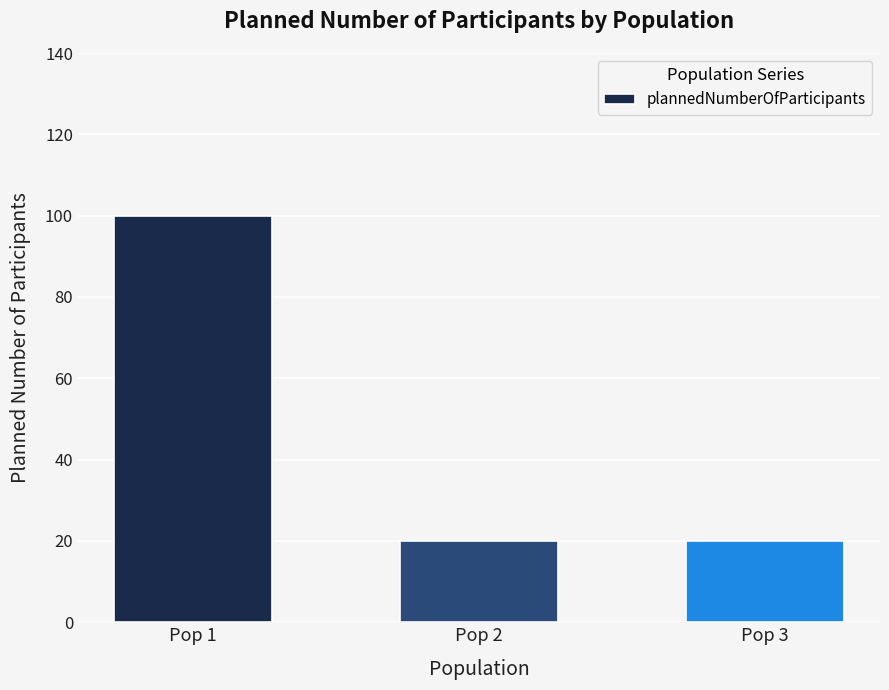

What is the change in value from Pop 1 to Pop 2?

-80